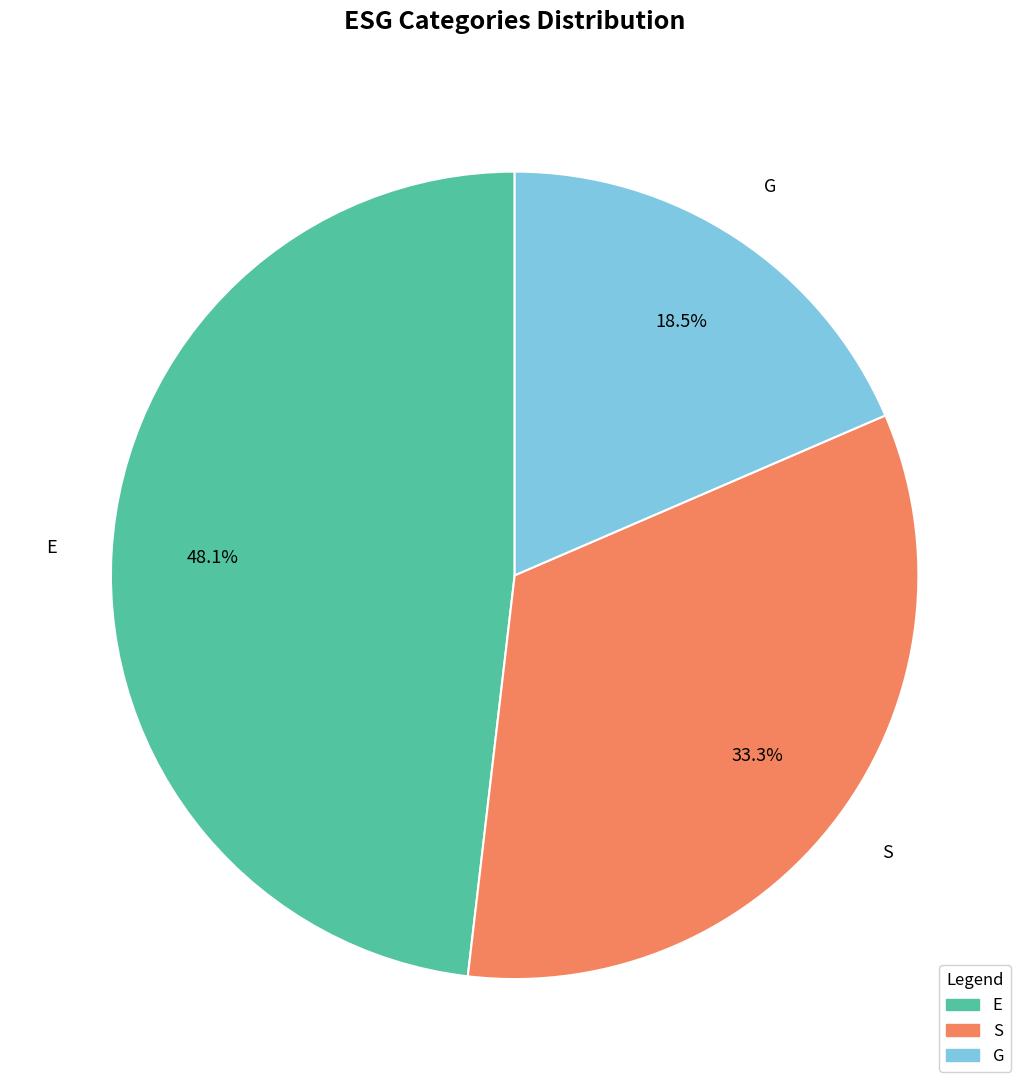

Does G represent more than half of the total?

No